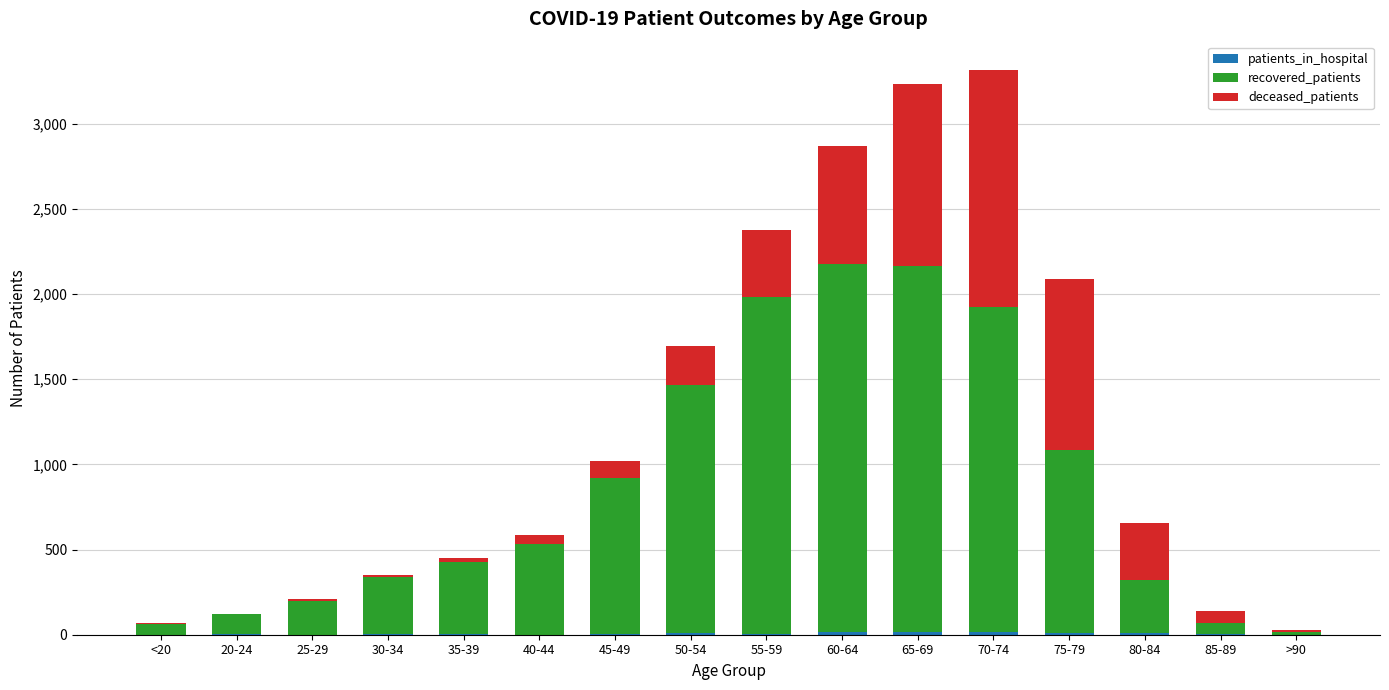

The deceased_patients series shows 13 at 25-29. True or false?

True